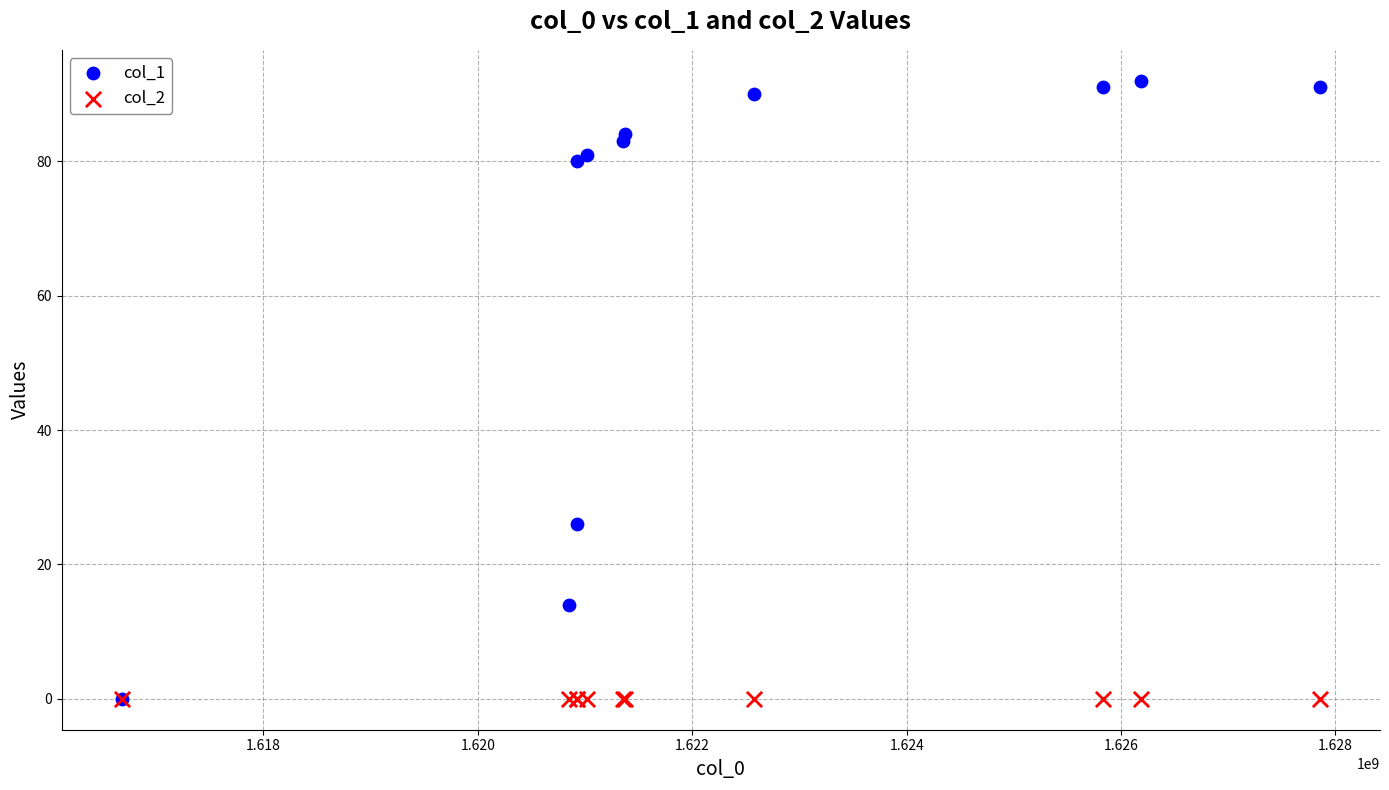

Which series reaches the maximum Y coordinate?

col_1